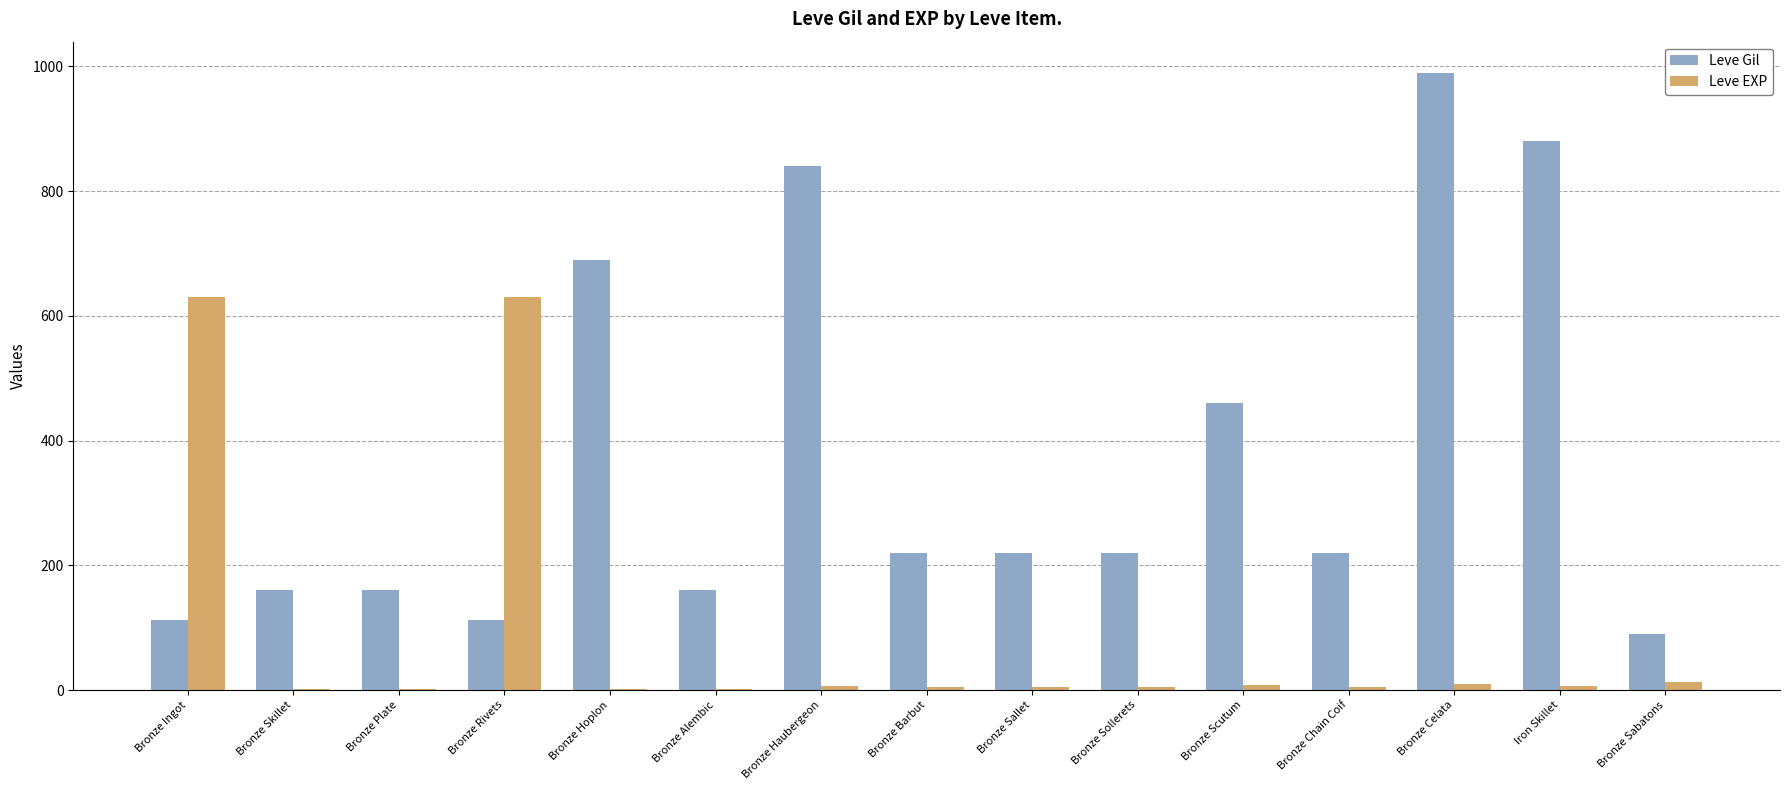

What is the average value of the Leve EXP series?

88